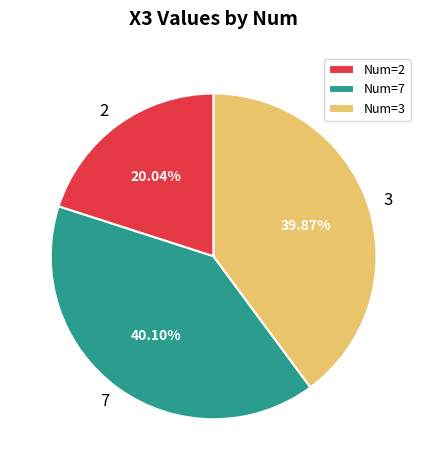

What is the ratio of the value at Num=2 to the value at Num=3?

0.5